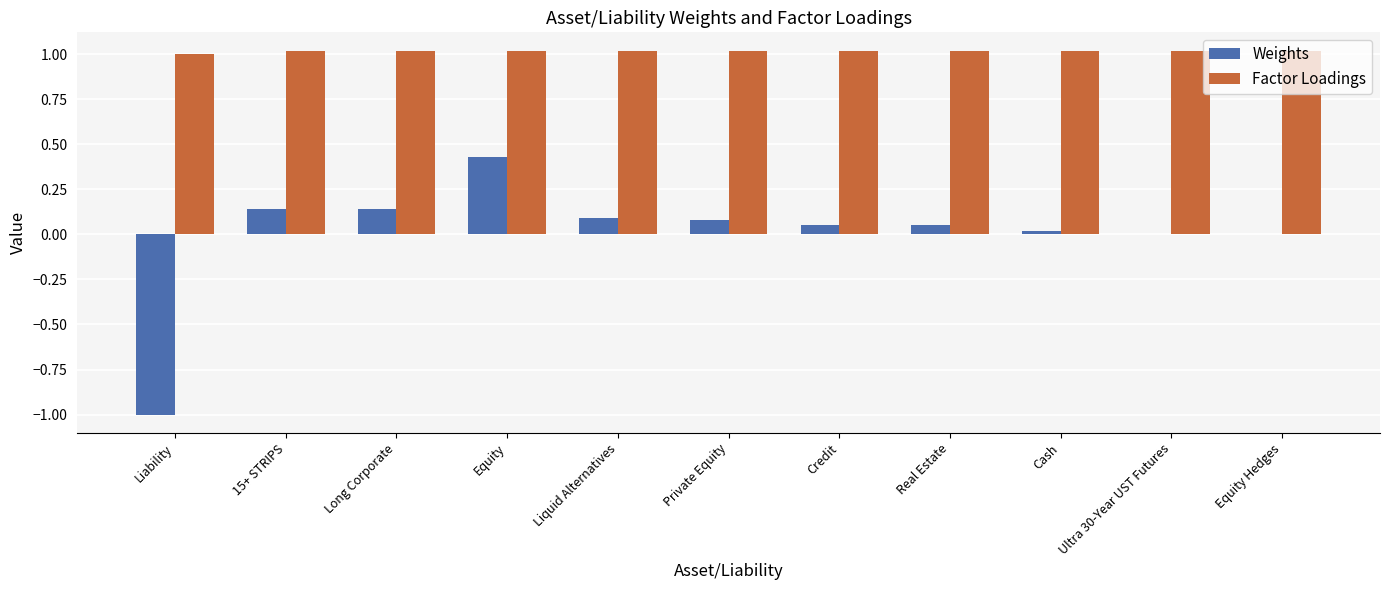

The Factor Loadings series shows 0.3 at Liability. True or false?

False